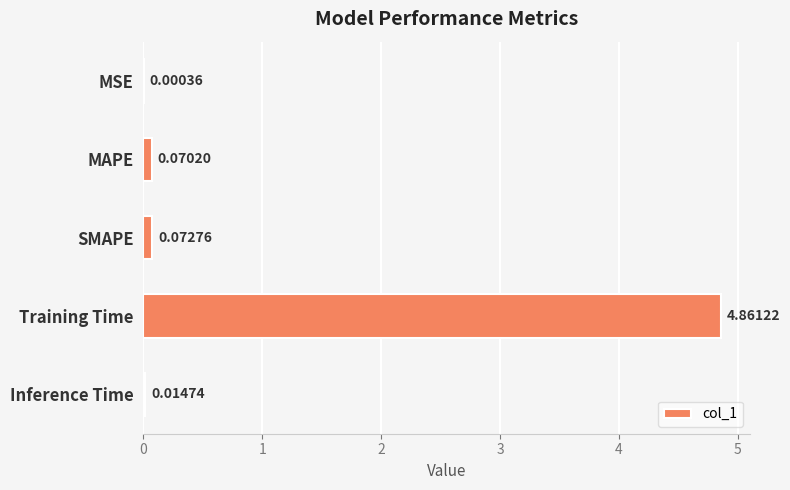

What is the sum of all values?

5.0